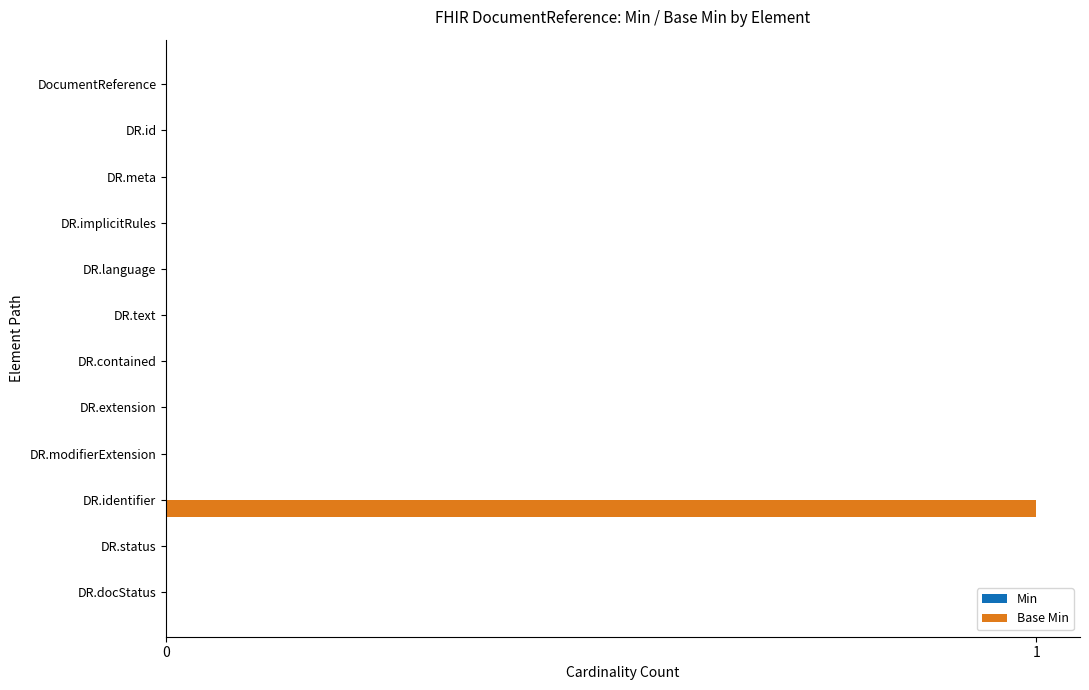

Does the chart contain stacked bars?

No